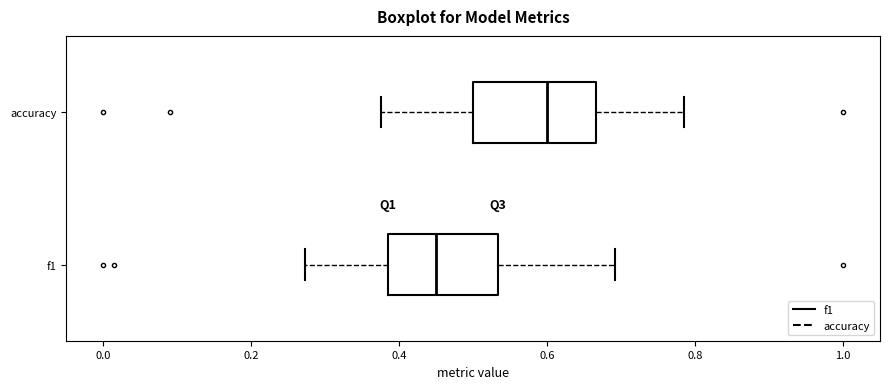

Which box's median line is the furthest to the right?

accuracy